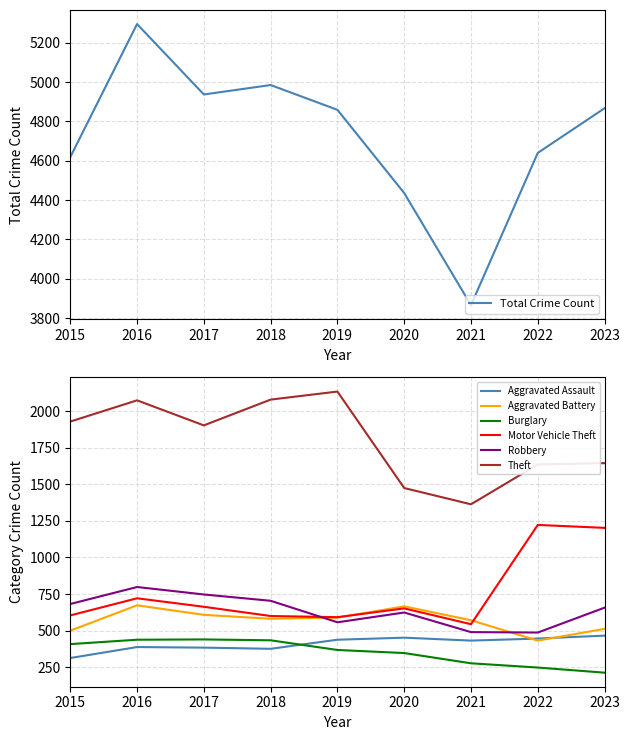

True or false: Theft and Robbery cross at least once.

False